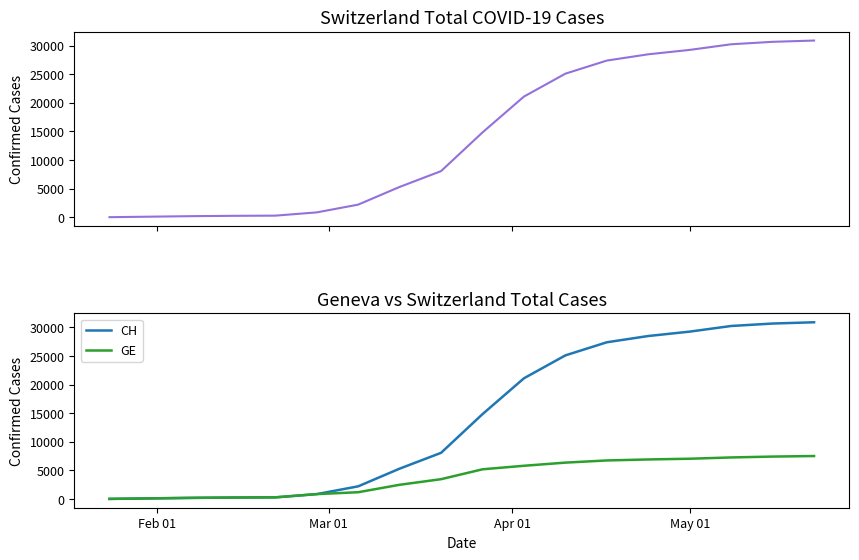

At which category does the chart reach its minimum across all series?

Feb 01